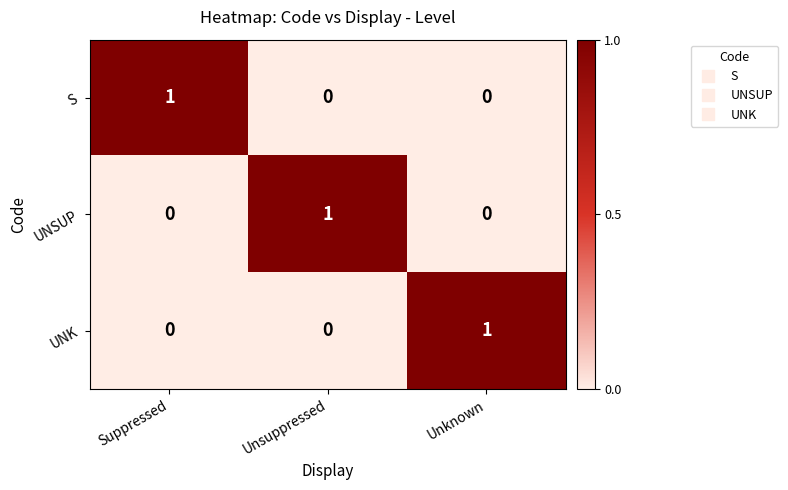

Is it true that UNK equals 0 at Unknown?

False